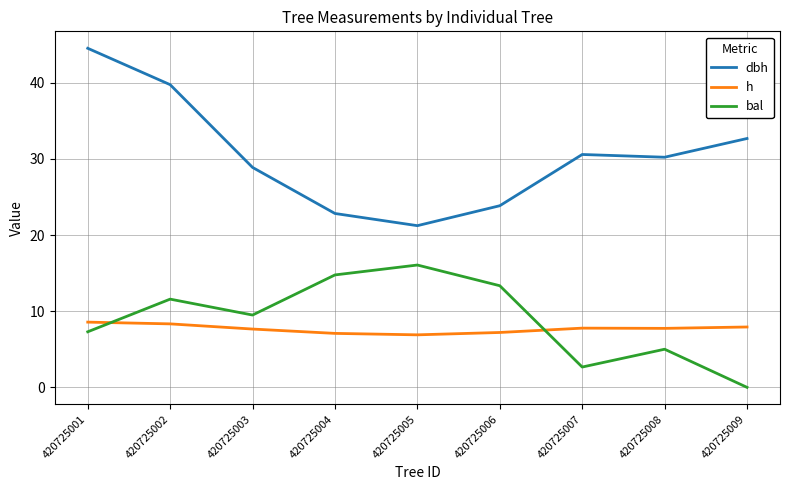

At which label is dbh closest to 32?

420725009